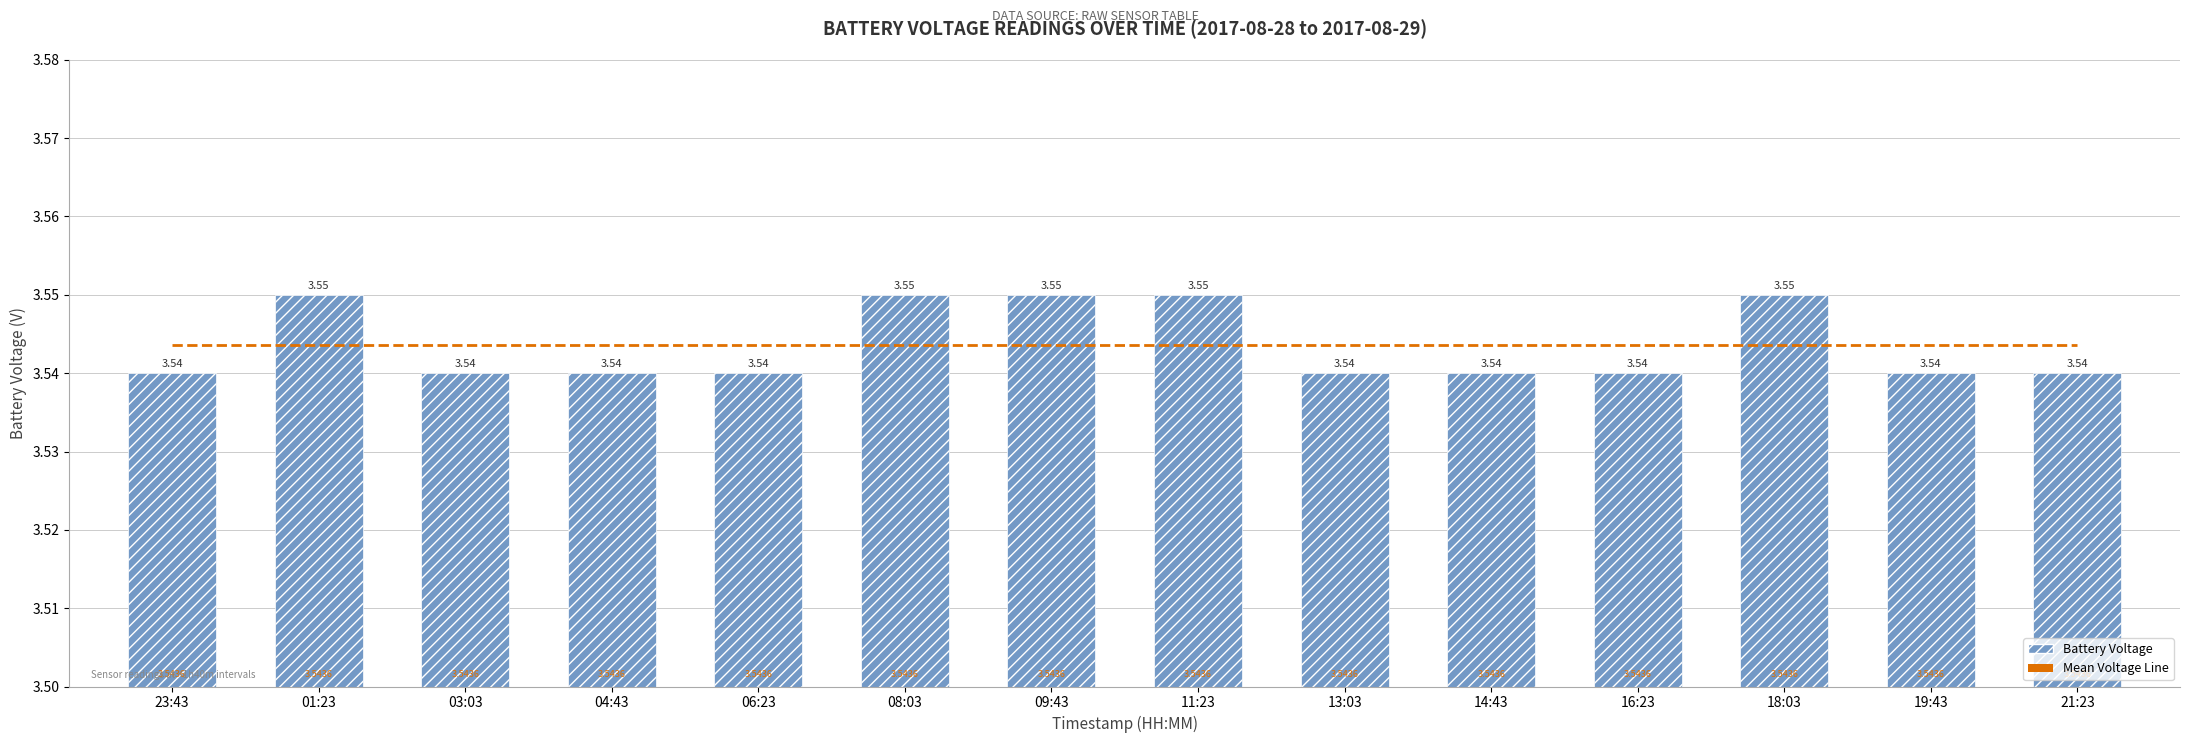

Count the number of categories in the chart.

14